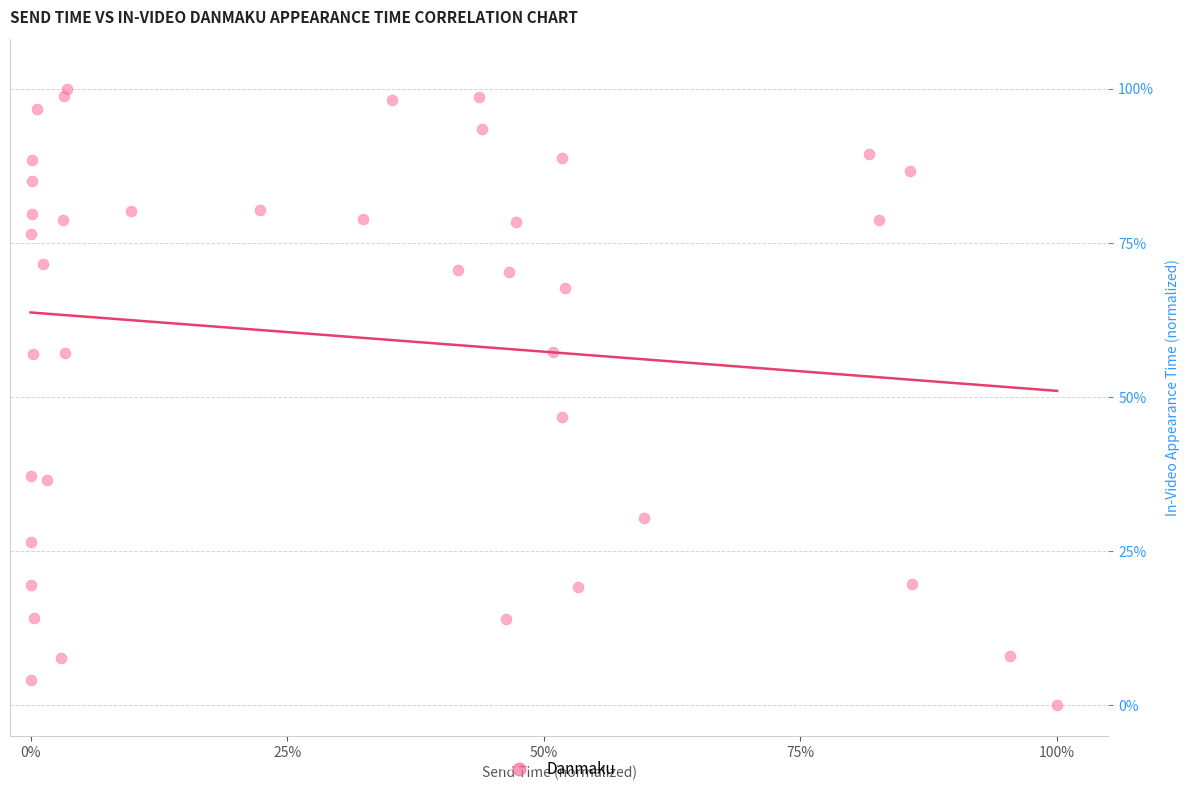

What Y value in the scatter plot is closest to 50?

46.8